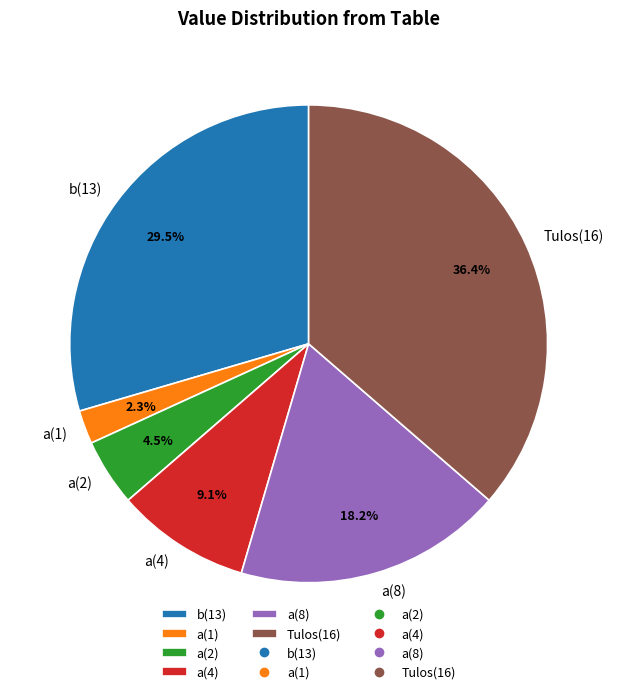

What percentage is NOT represented by a(1)?

97.7%